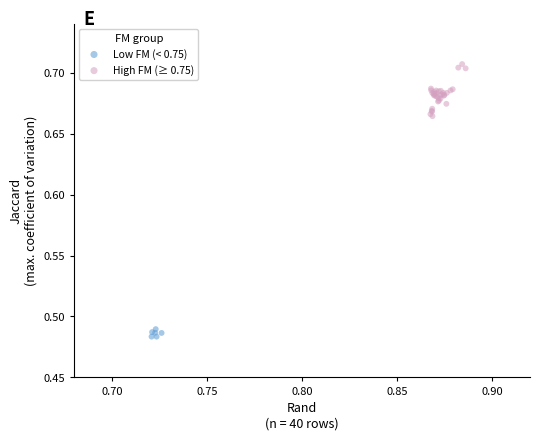

Which series contains the highest Y value?

High FM (≥ 0.75)